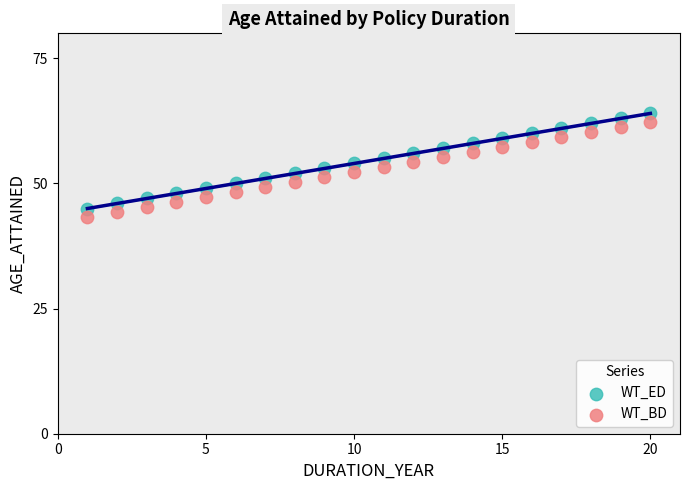

Across all data points, what is the range of X values (max minus min)?

19.0